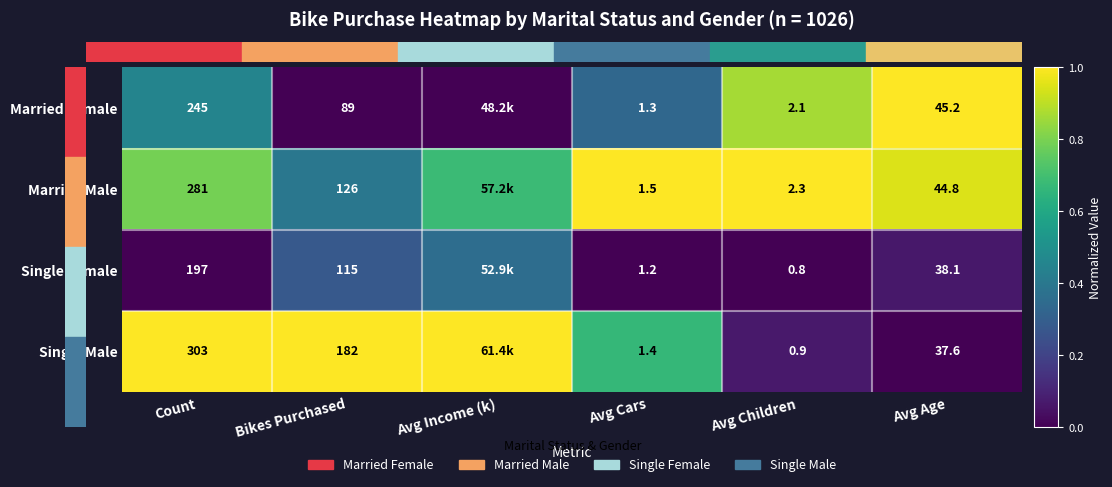

Rank the series at Avg Children from highest to lowest value.

Married Male, Married Female, Single Male, Single Female